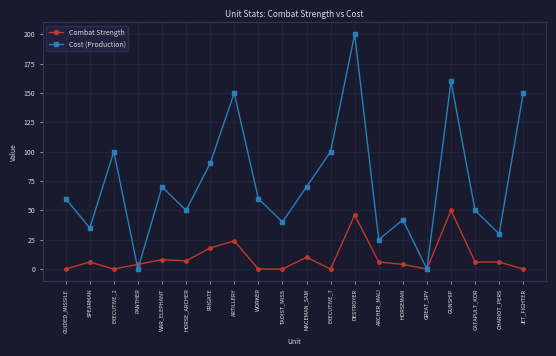

Which series has the largest range (max minus min)?

Cost (Production)